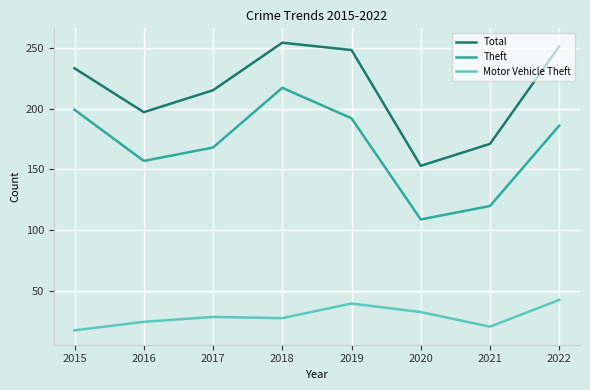

The Total series shows 215 at 2017. True or false?

True